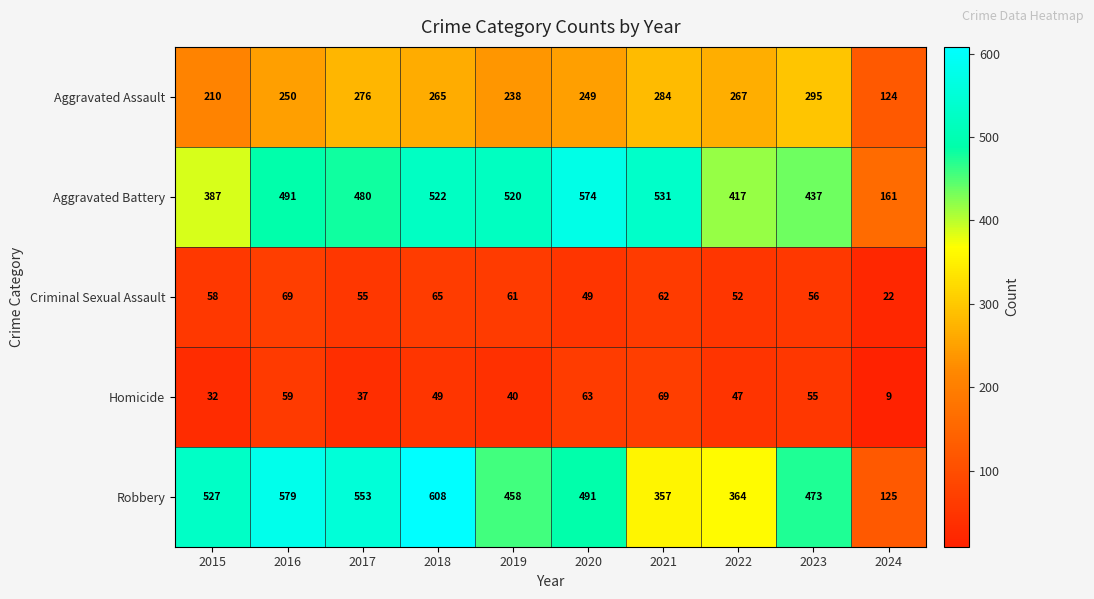

What is the total value across all series at 2015?

1214